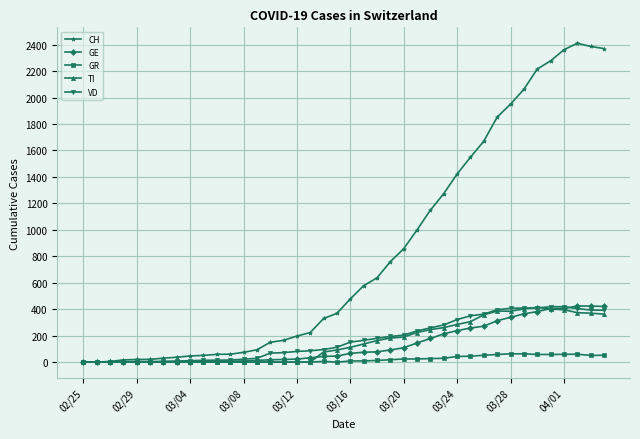

Which series has the largest total across all categories?

CH